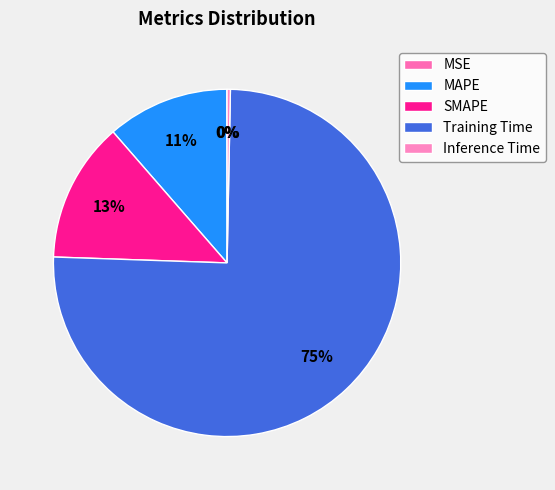

The MSE slice represents 15% of the pie. True or false?

False